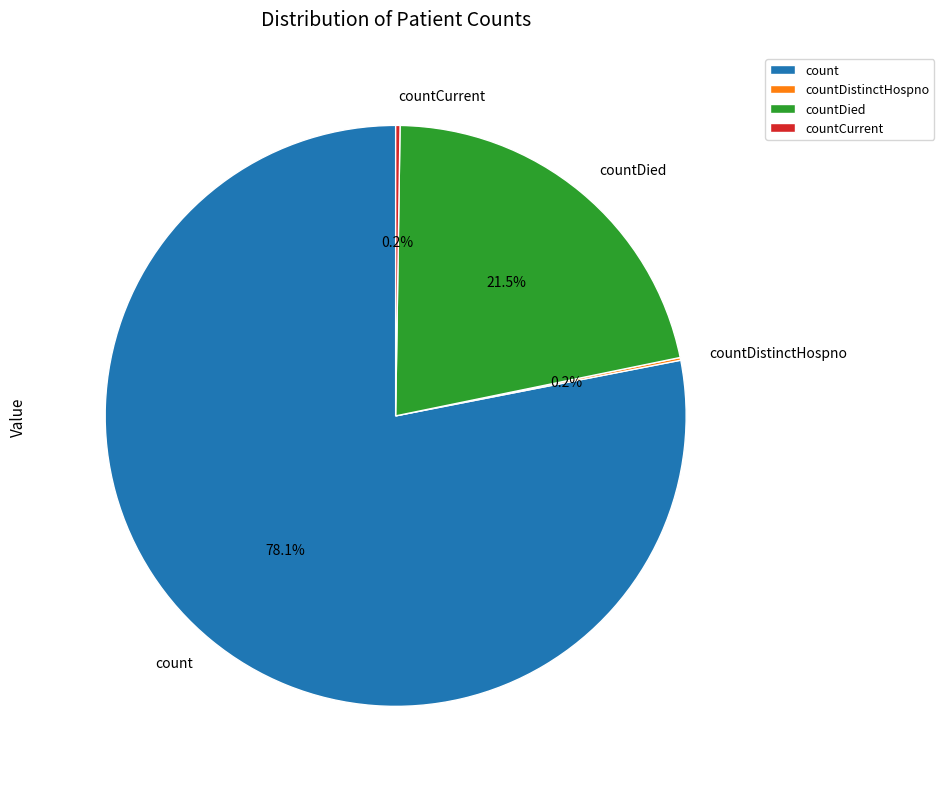

What is the majority slice?

count